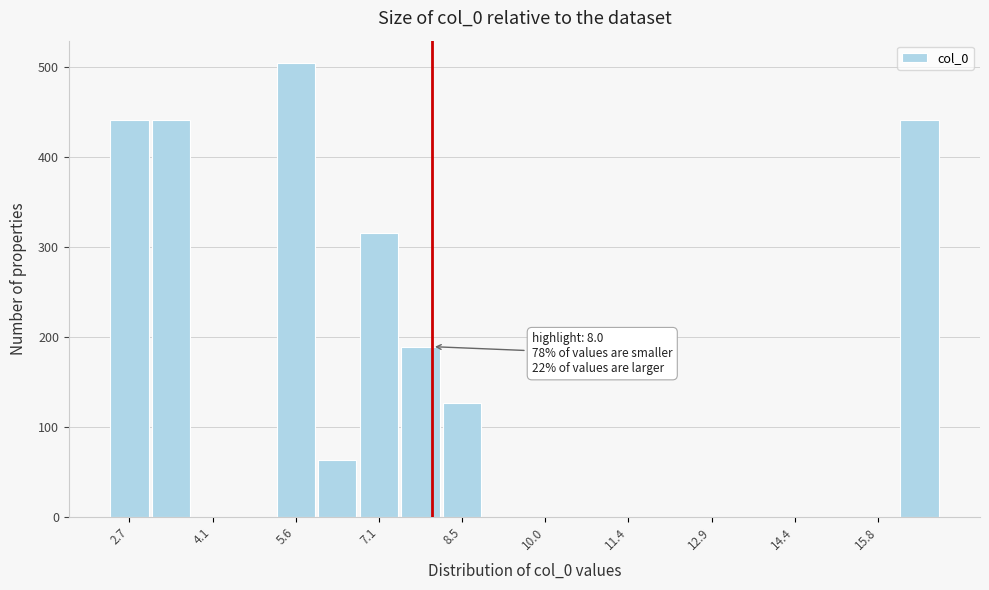

Around what value on the x-axis is the tallest bar? Give the approximate position of its centre, as read against the axis.

5.6